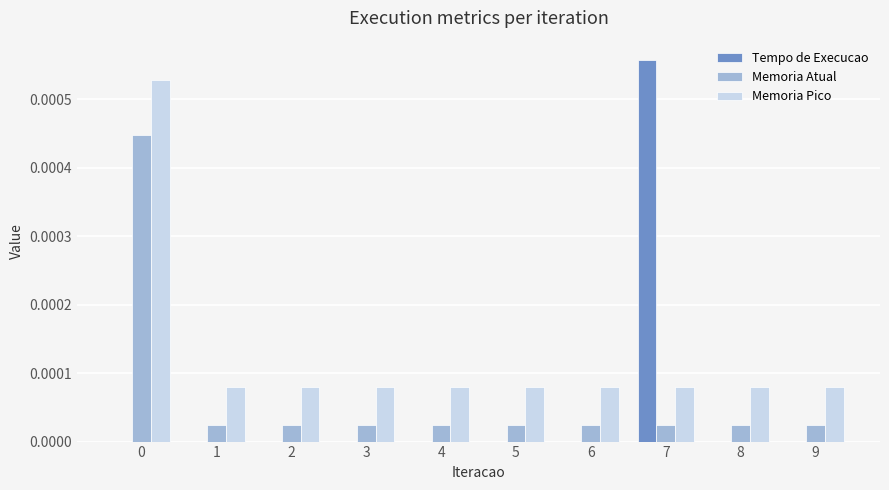

Which series has the largest total across all categories?

Memoria Pico